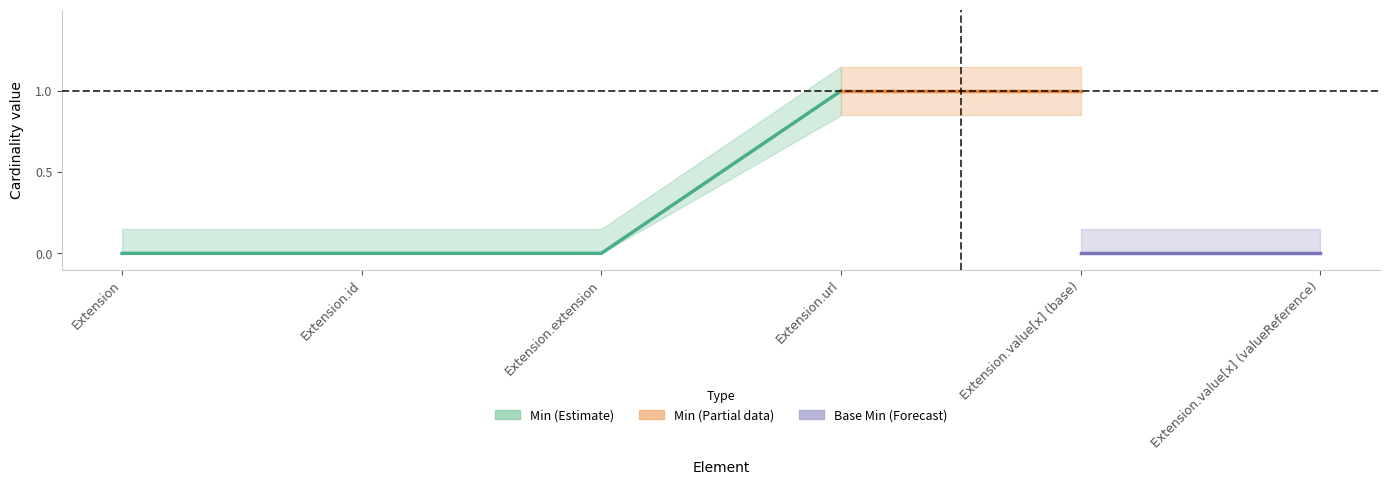

Which series has the widest spread of values?

Min